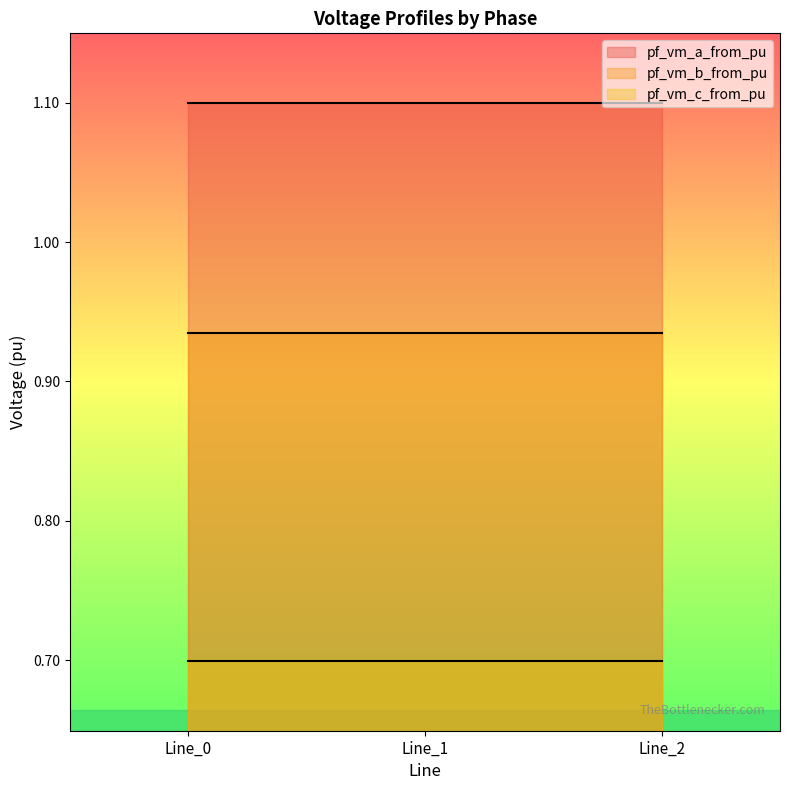

How many pf_vm_a_from_pu values are between 1 and 2?

3